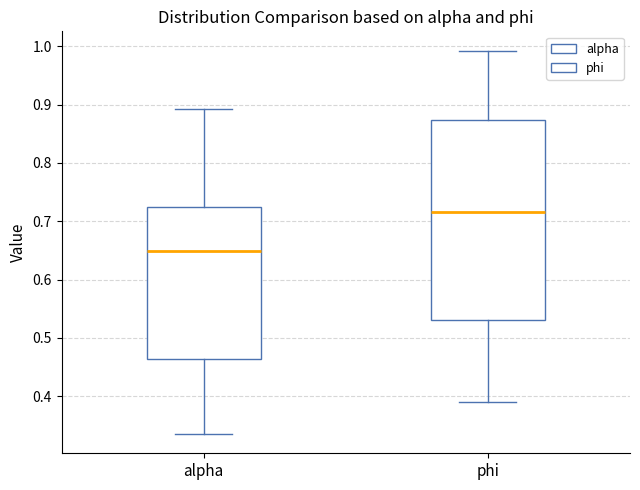

Which box has the lowest median line?

alpha